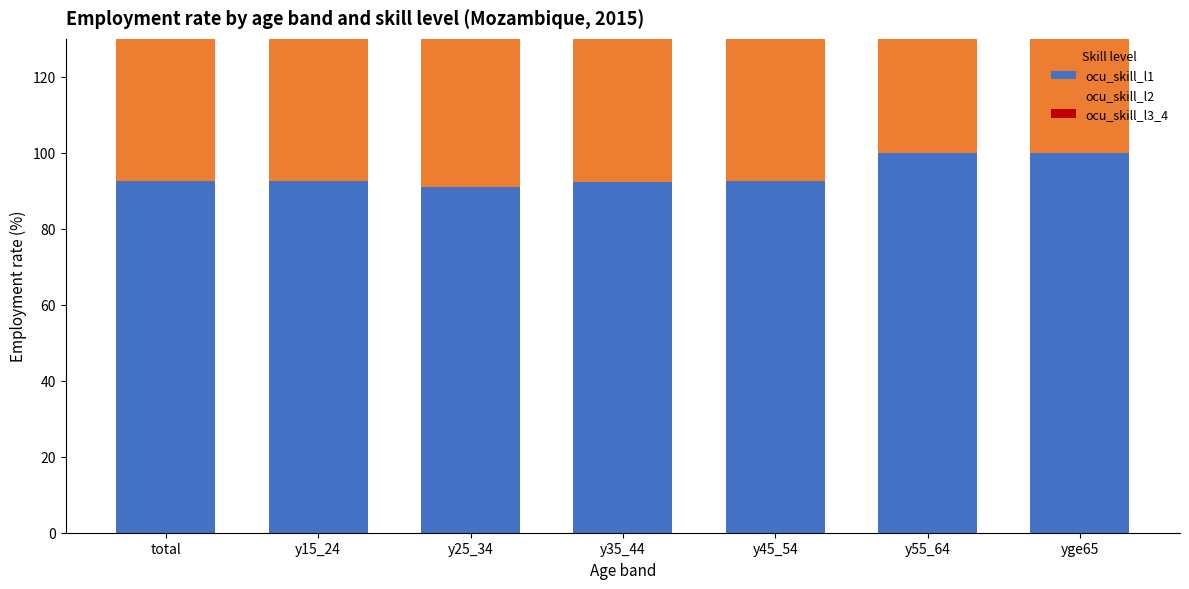

At how many categories does at least one series exceed 79?

7